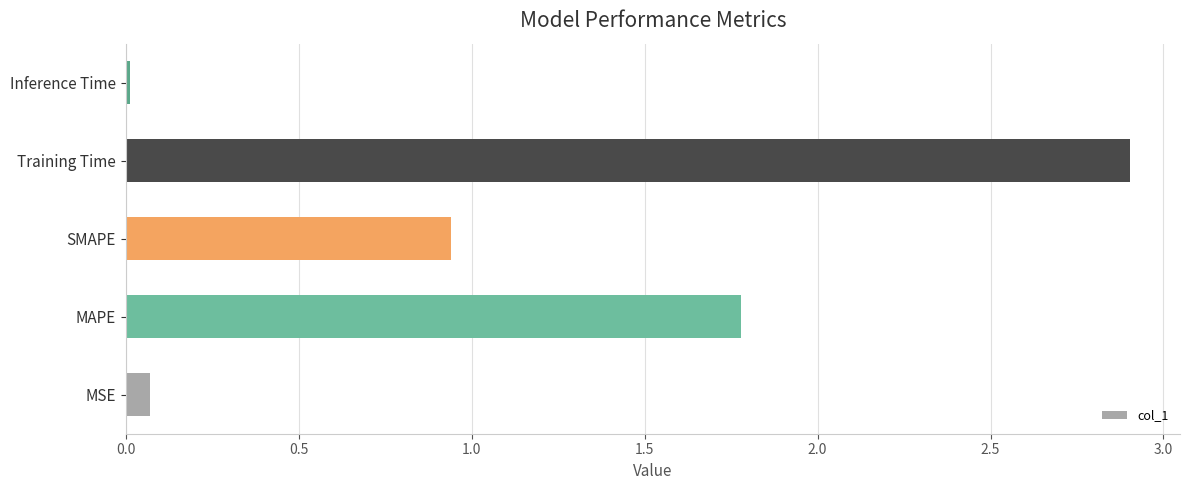

What is the maximum value shown in the chart?

2.9